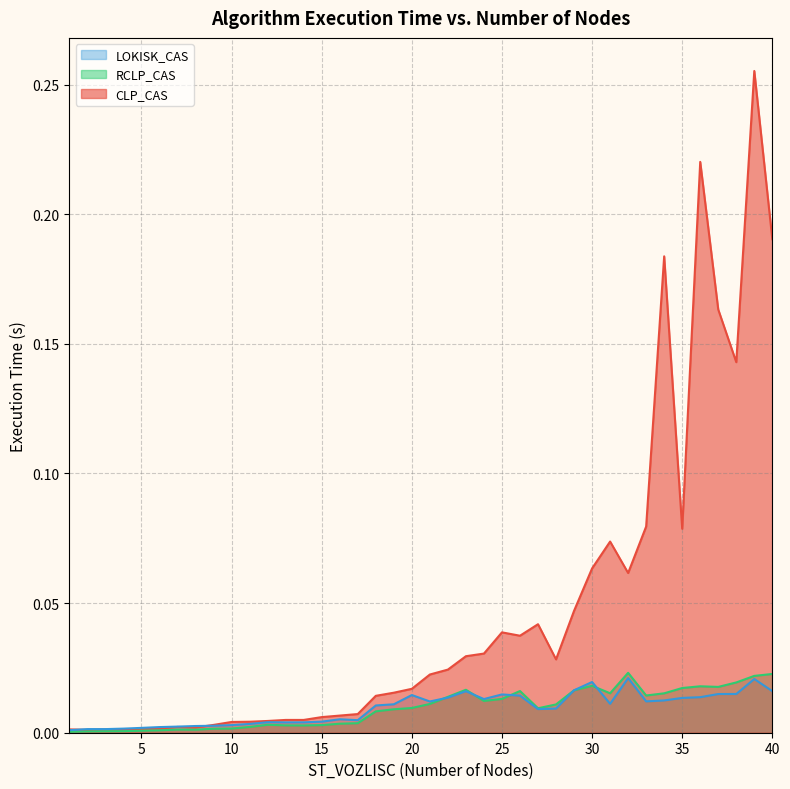

What is the greatest value displayed?

0.3